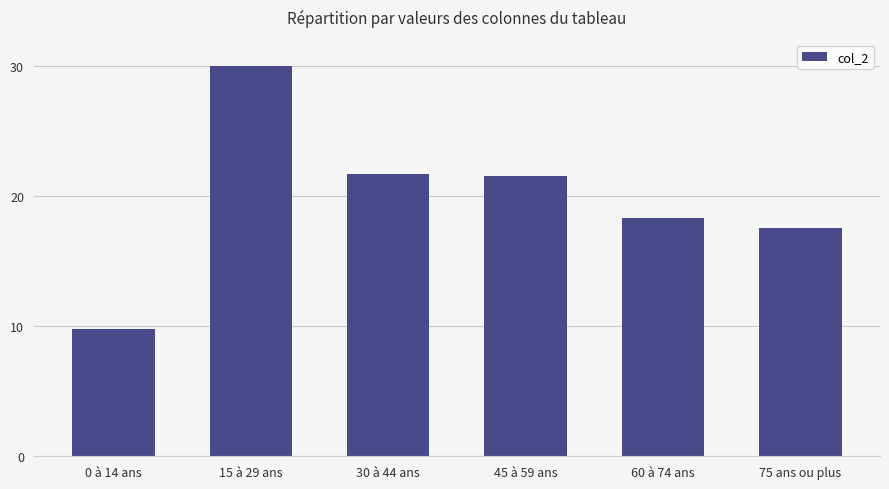

At which label does the data first exceed 21?

15 à 29 ans